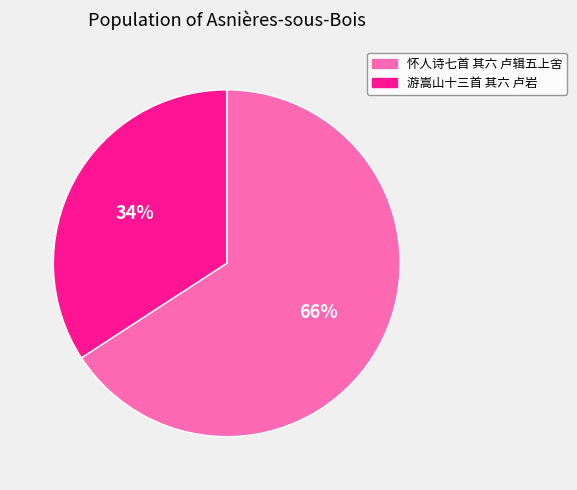

Which category has the biggest portion of the pie?

怀人诗七首 其六 卢辑五上舍